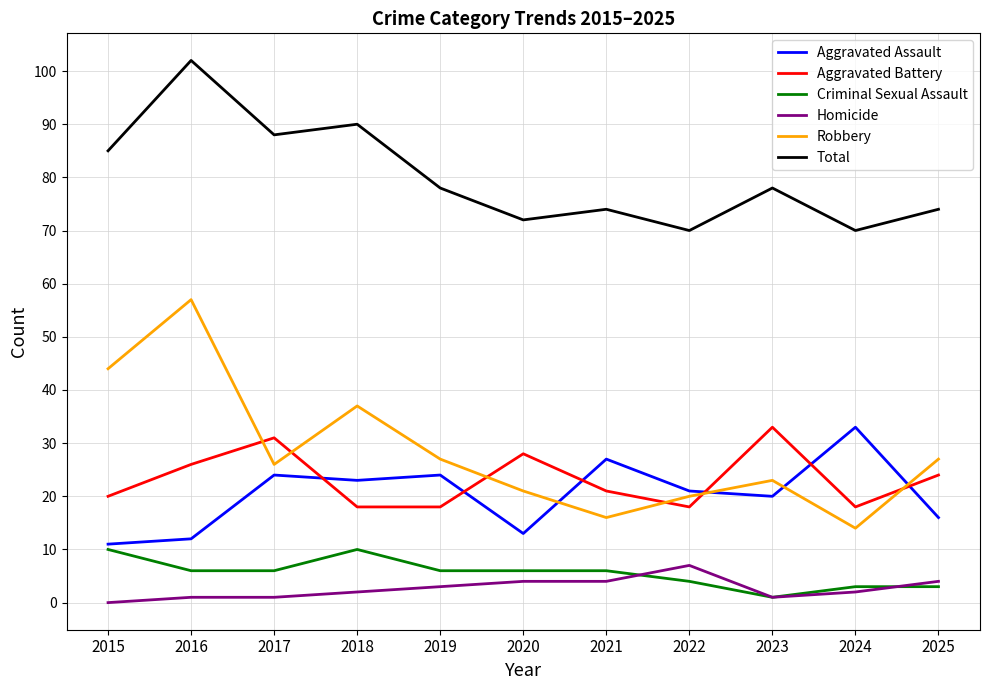

At which label does Homicide reach its peak?

2022